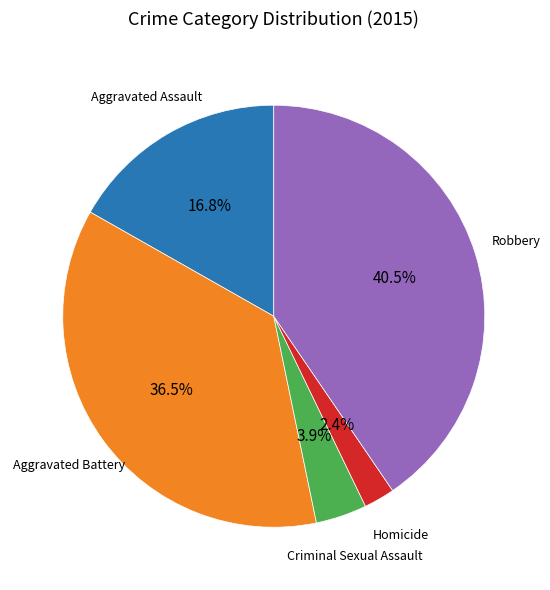

To the nearest percent, what is the difference between the largest and smallest slice percentages?

38%